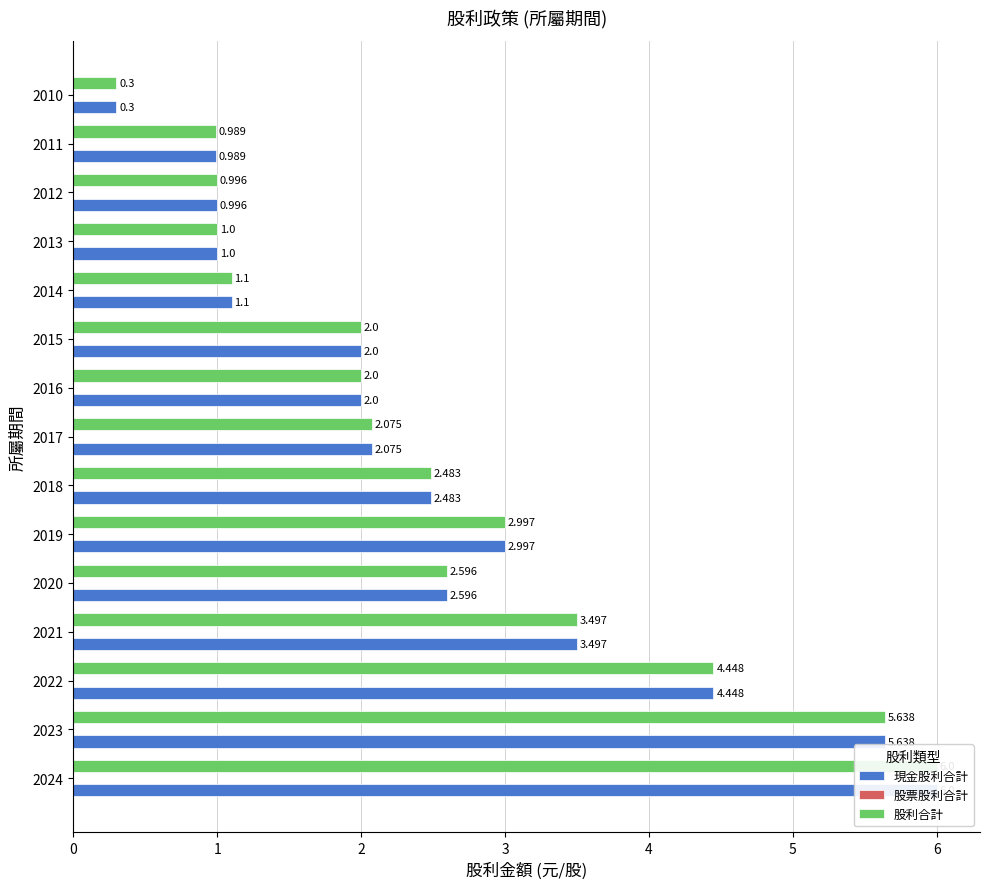

What is the difference between the maximum and second lowest values in the 股利合計 series?

5.0